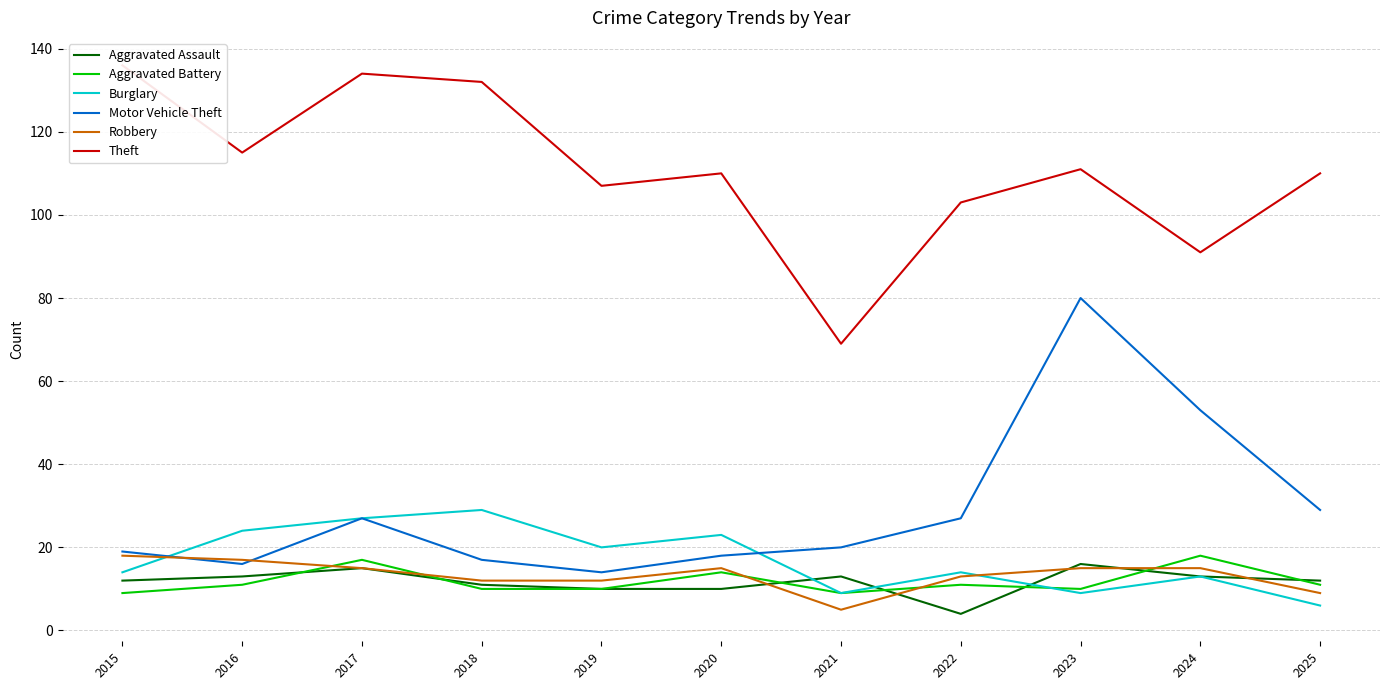

What is the average value of the Aggravated Battery series?

12